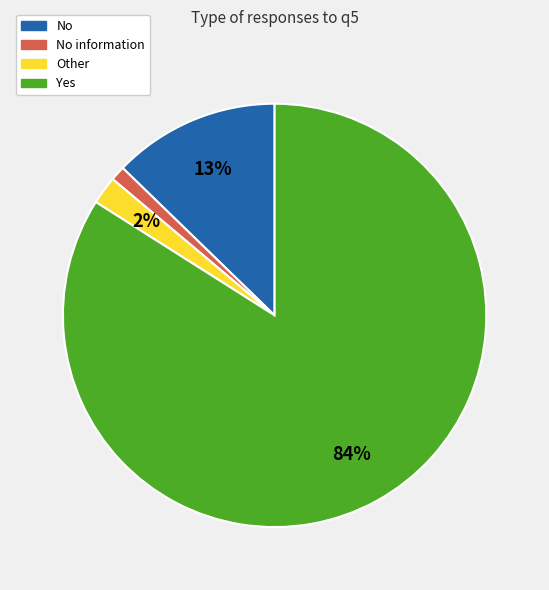

Is Other the majority of the pie?

No